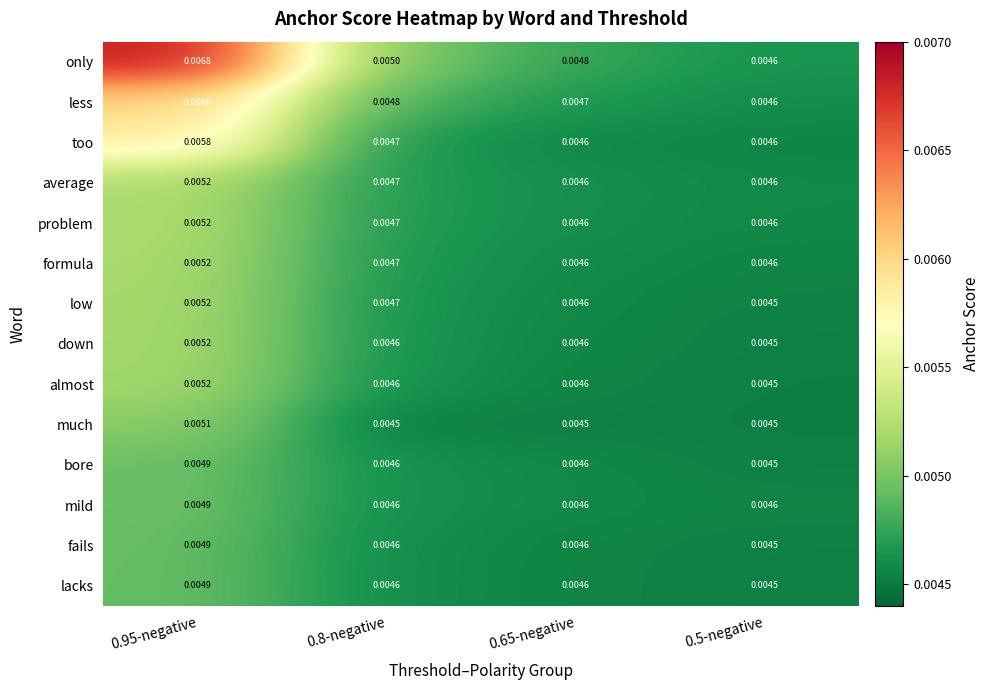

Between 0.8-negative and 0.5-negative, which series saw the biggest shift?

only